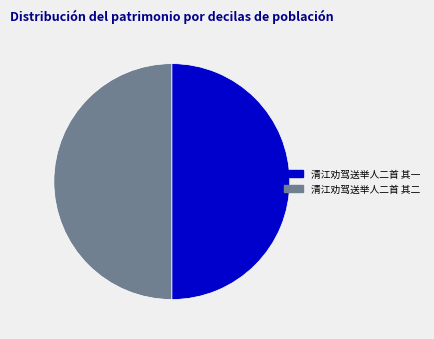

Approximately how many times larger is the value at 清江劝驾送举人二首 其二 compared to 清江劝驾送举人二首 其一?

1.0